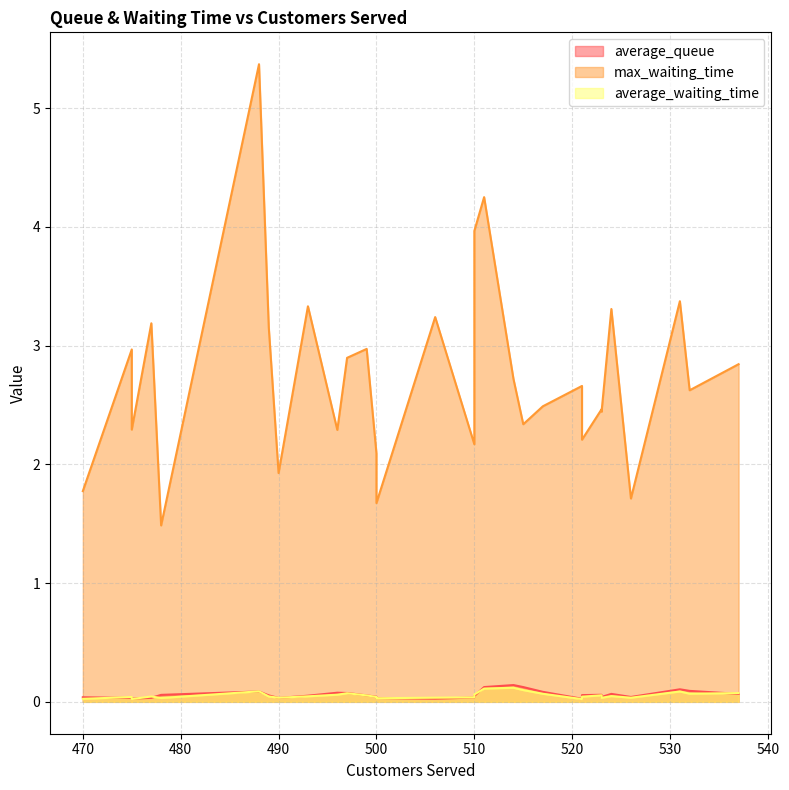

What is the sum of the average_waiting_time values at 532 and 506?

0.1